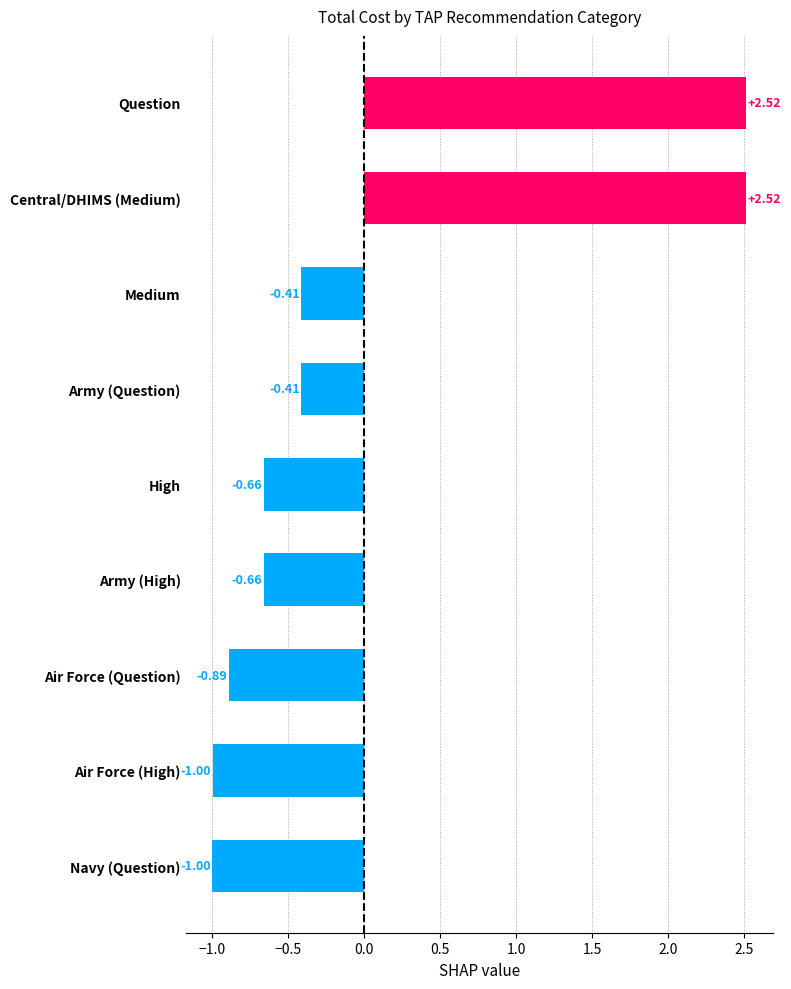

Count the number of categories in the chart.

9